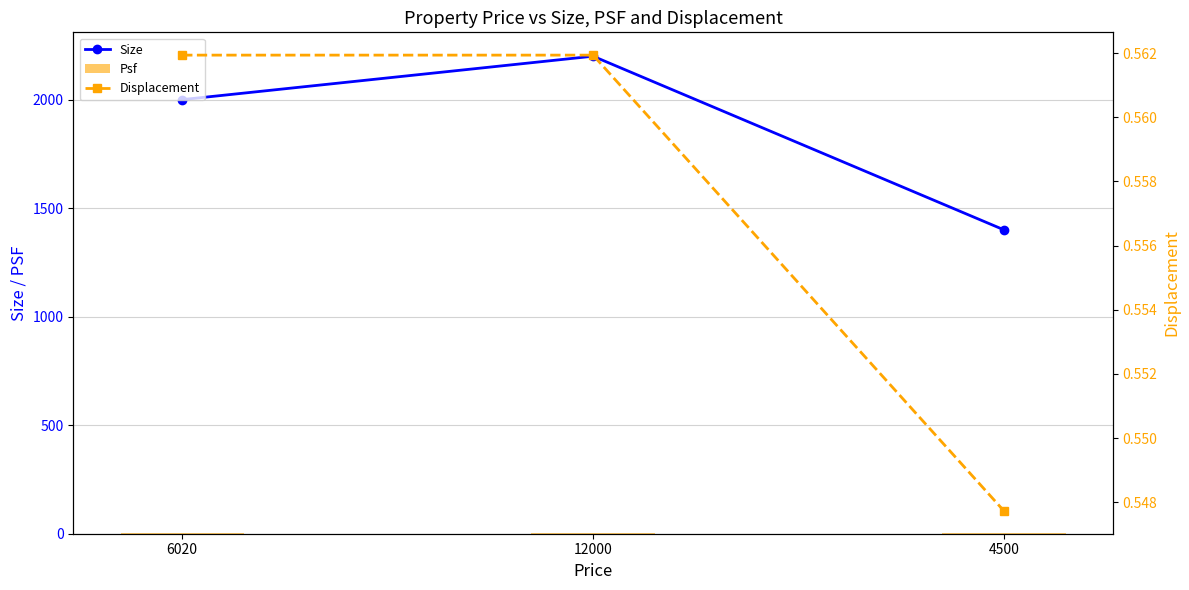

Reading left to right, list all the values displayed in this chart.

Size: 6020=2000.0	12000=2200.0	4500=1400.0
Psf: 6020=3.0	12000=5.5	4500=3.2
Displacement: 6020=0.6	12000=0.6	4500=0.5